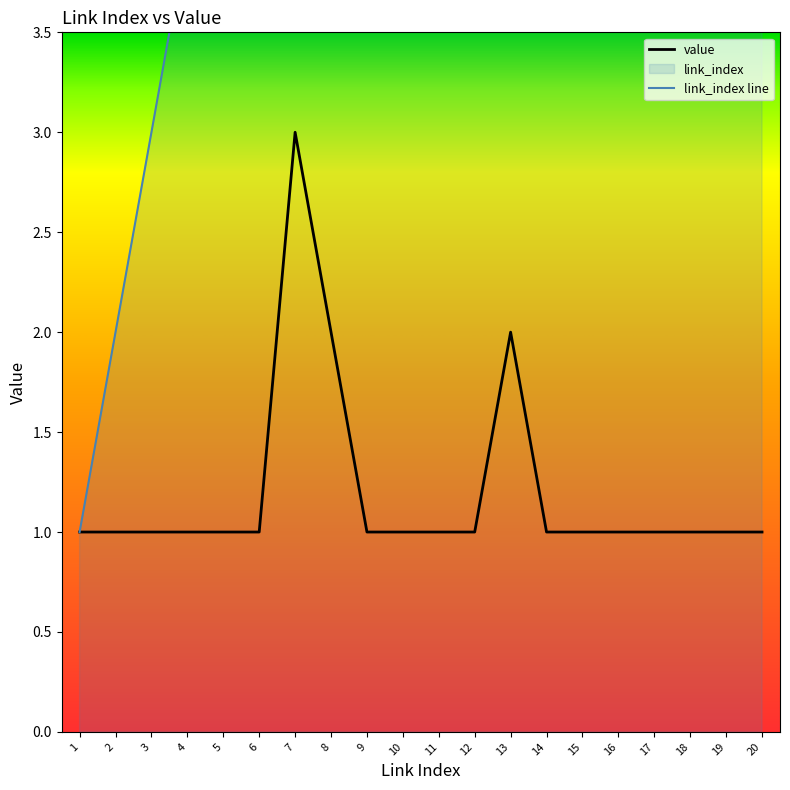

Reading left to right, transcribe all the data shown in this chart.

link_index: 1=1	2=2	3=3	4=4	5=5	6=6	7=7	8=8	9=9	10=10	11=11	12=12	13=13	14=14	15=15	16=16	17=17	18=18	19=19	20=20
value: 1=1	2=1	3=1	4=1	5=1	6=1	7=3	8=2	9=1	10=1	11=1	12=1	13=2	14=1	15=1	16=1	17=1	18=1	19=1	20=1